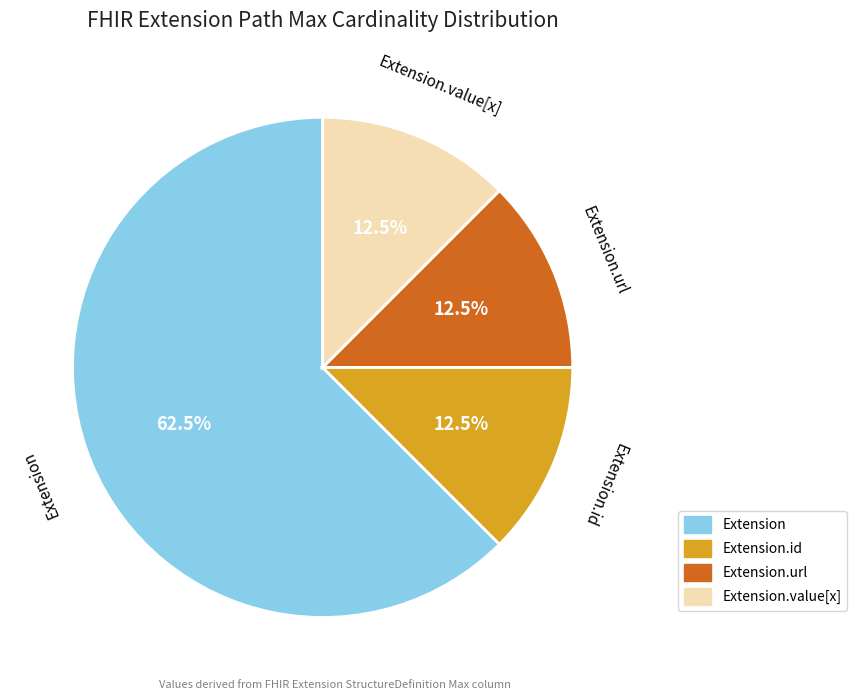

To the nearest percent, what is the average slice percentage?

25%